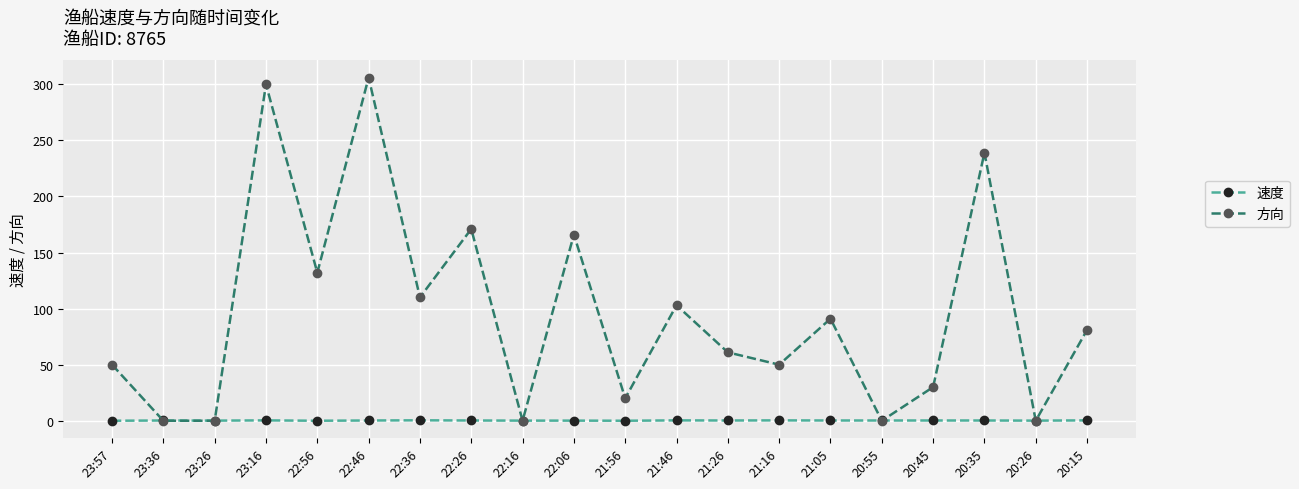

At which category is the sum across all series the highest?

22:46